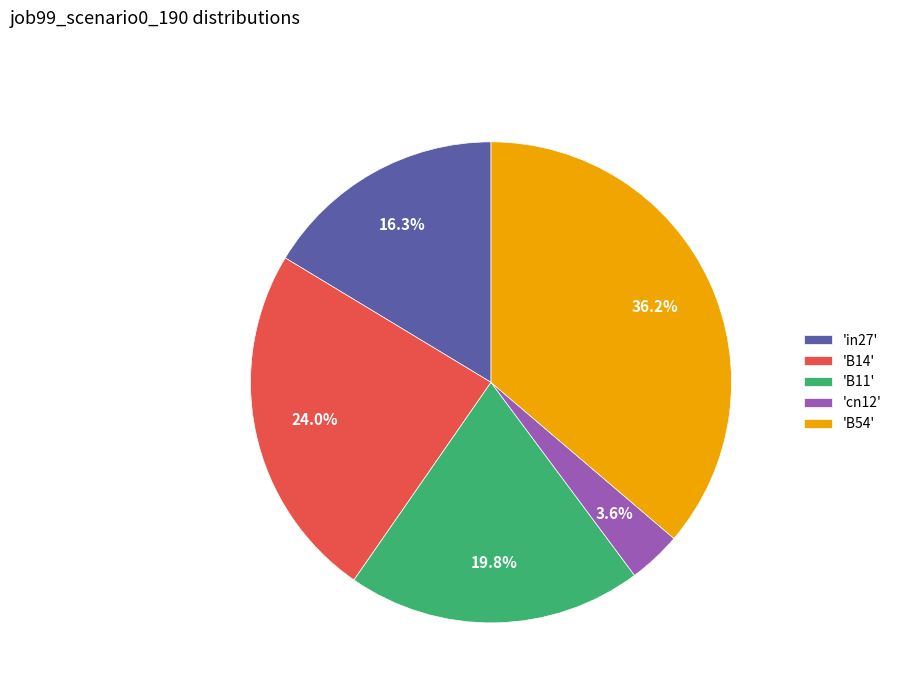

Between 'B14' and 'cn12', which is larger?

'B14'